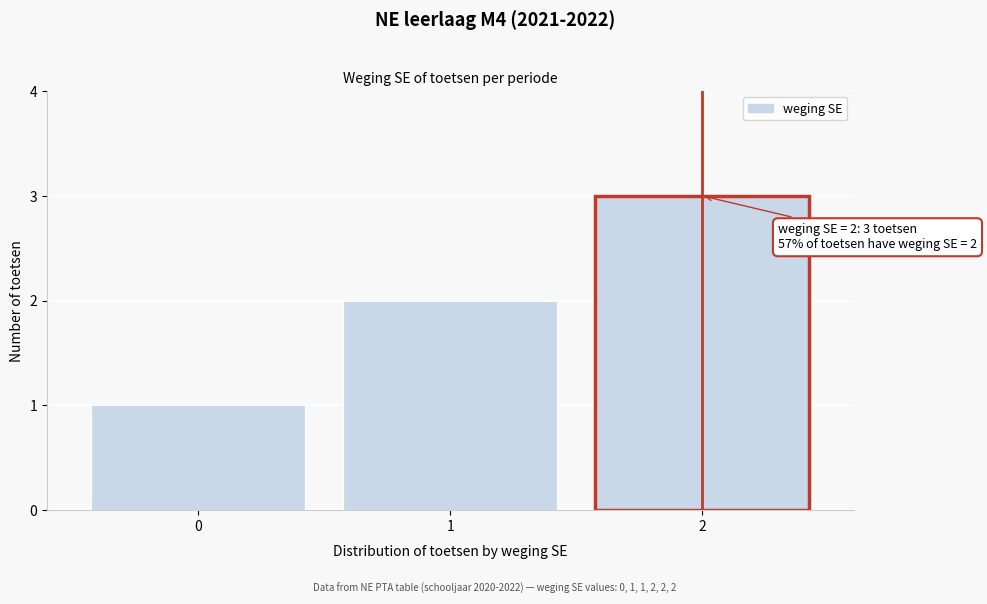

Which range on the x-axis has the tallest bar?

1.5 to 2.5